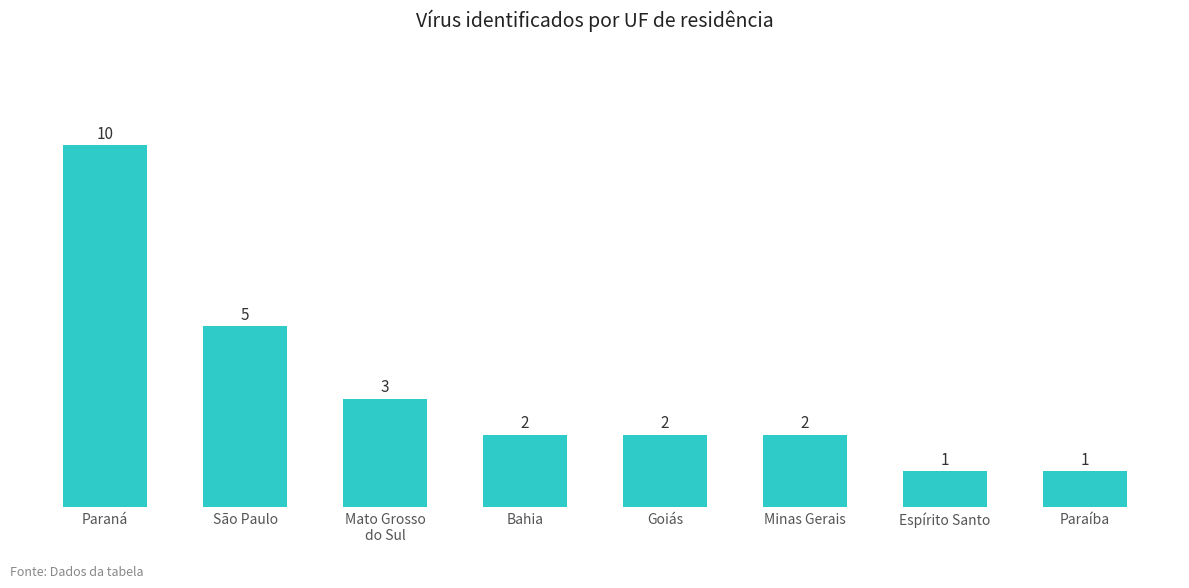

What is the label of the 2nd bar from the right?

Espírito Santo